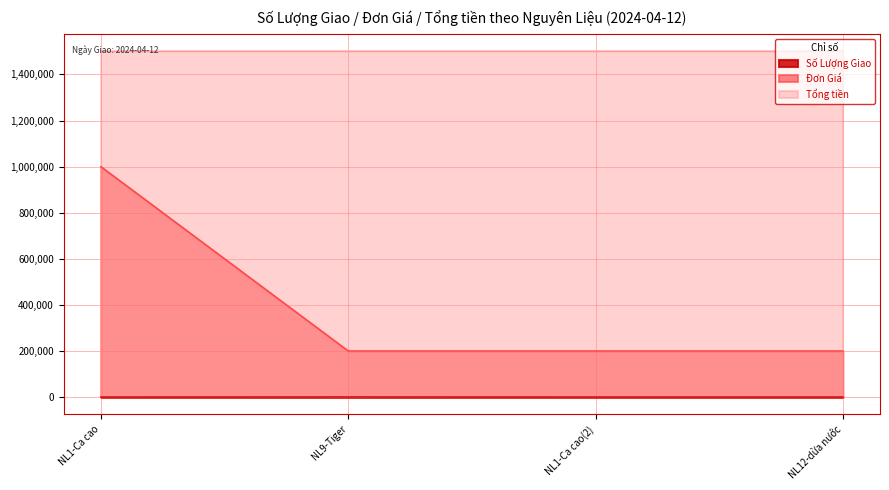

Between NL9-Tiger and NL12-dừa nước, which is larger?

NL9-Tiger